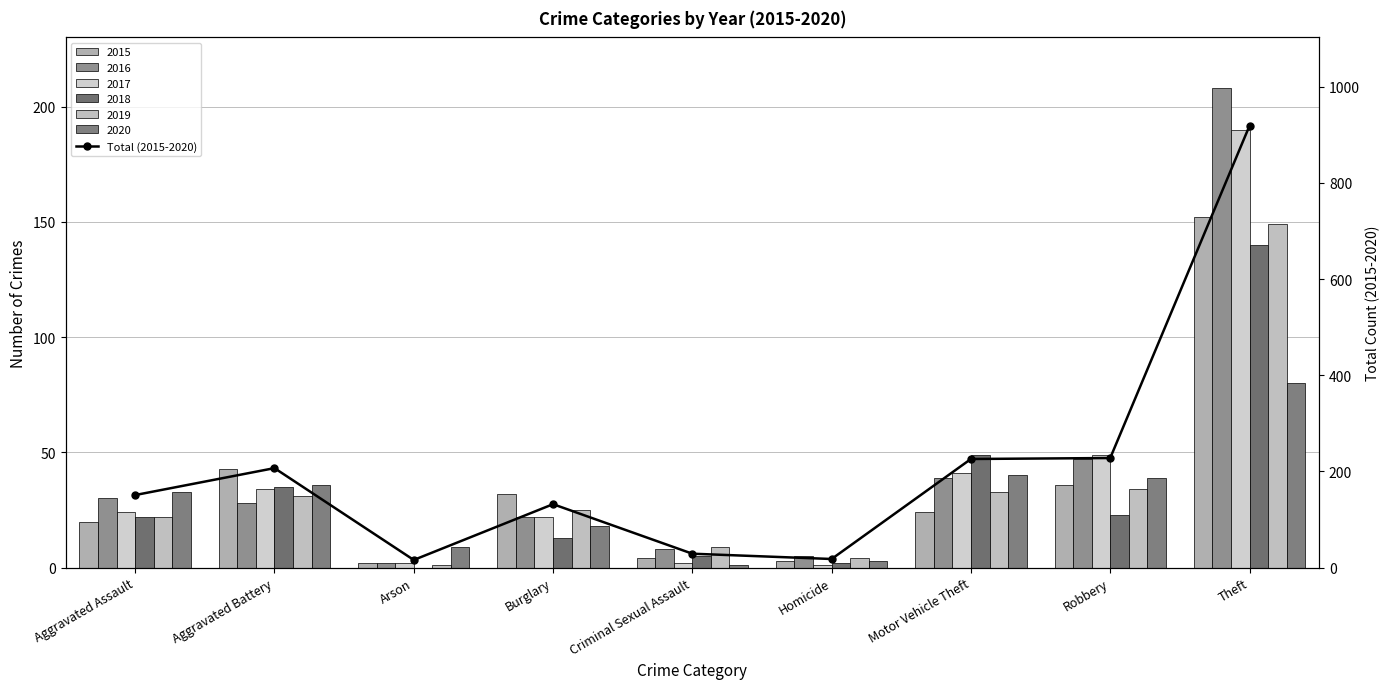

The value at Theft is 919. True or false?

True